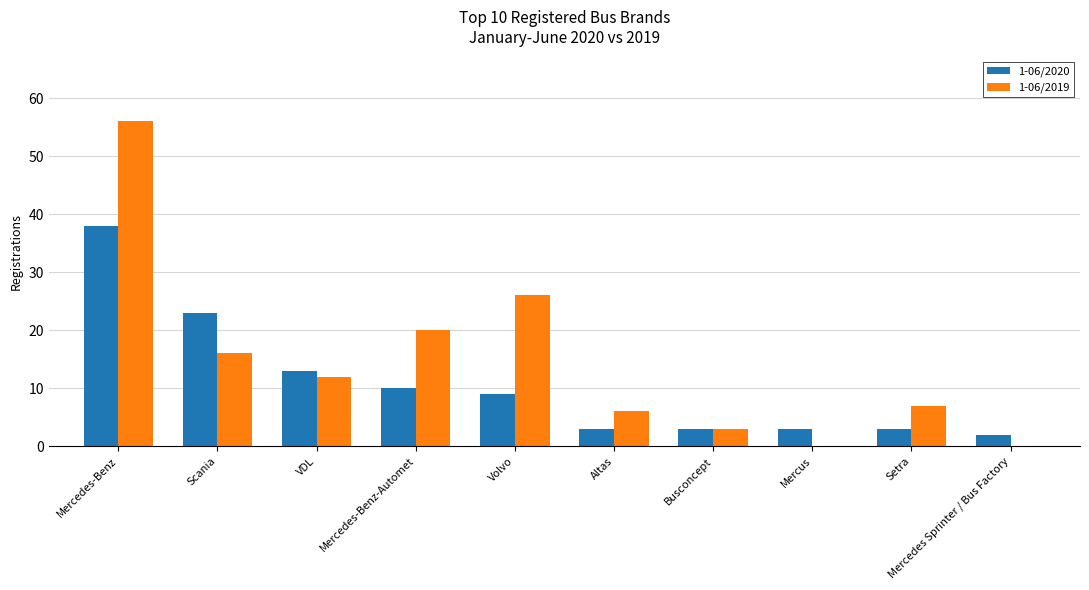

What is the highest value of the 1-06/2020 series?

38